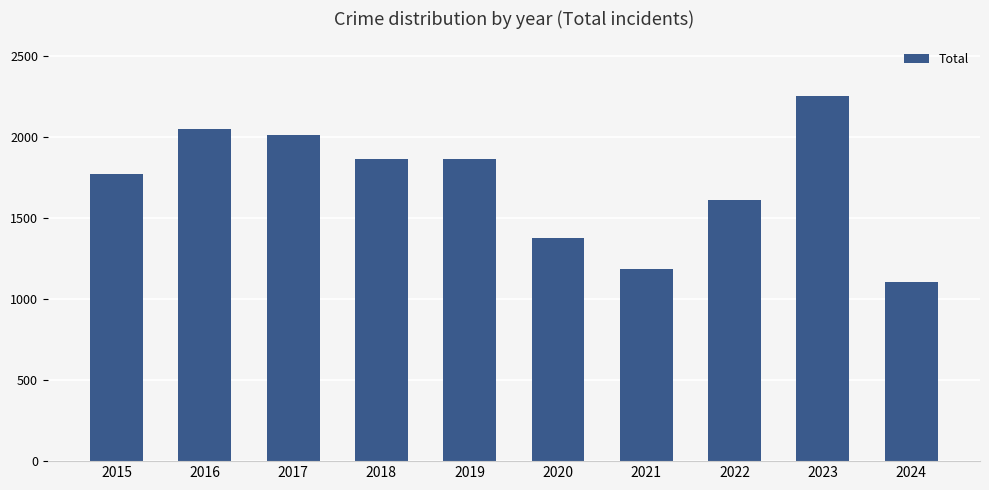

Where is the data nearest to the value 1677?

2022